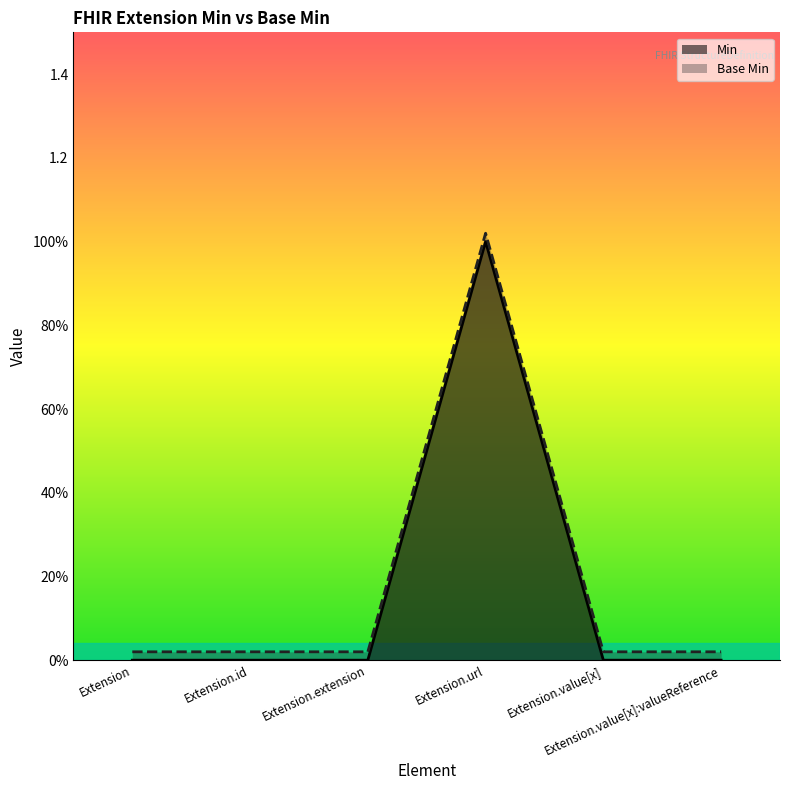

Which series has the largest total across all categories?

Base Min